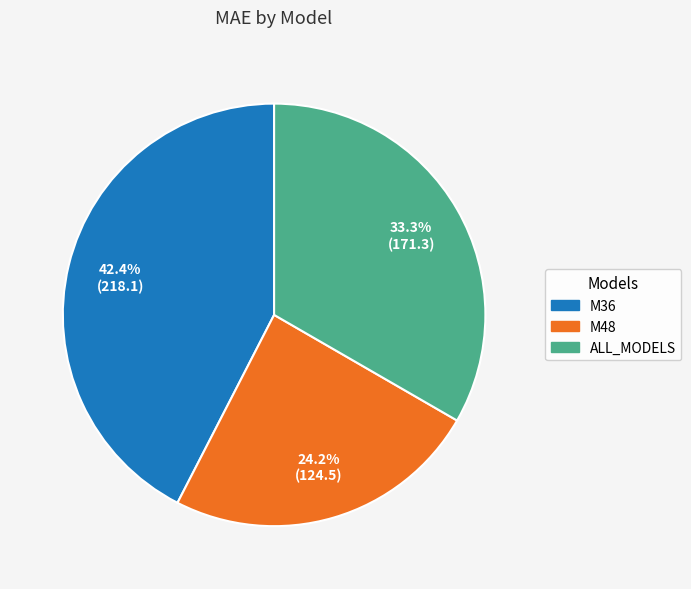

What percentage is the ALL_MODELS slice, to the nearest percent?

33%